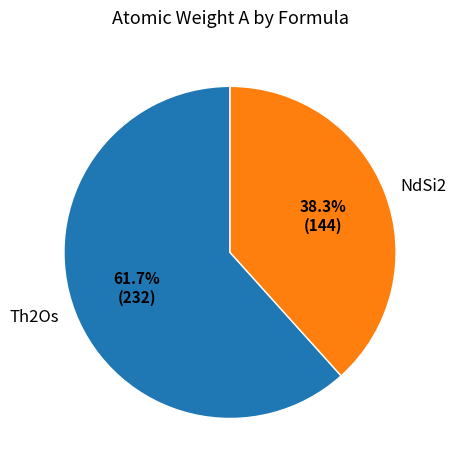

To the nearest percent, what is the difference between the largest and smallest slice percentages?

23%